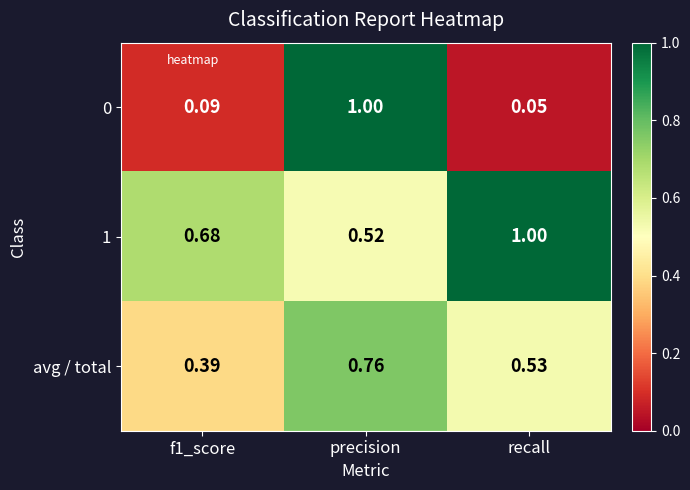

Which category has the lowest value in the 1 series?

precision